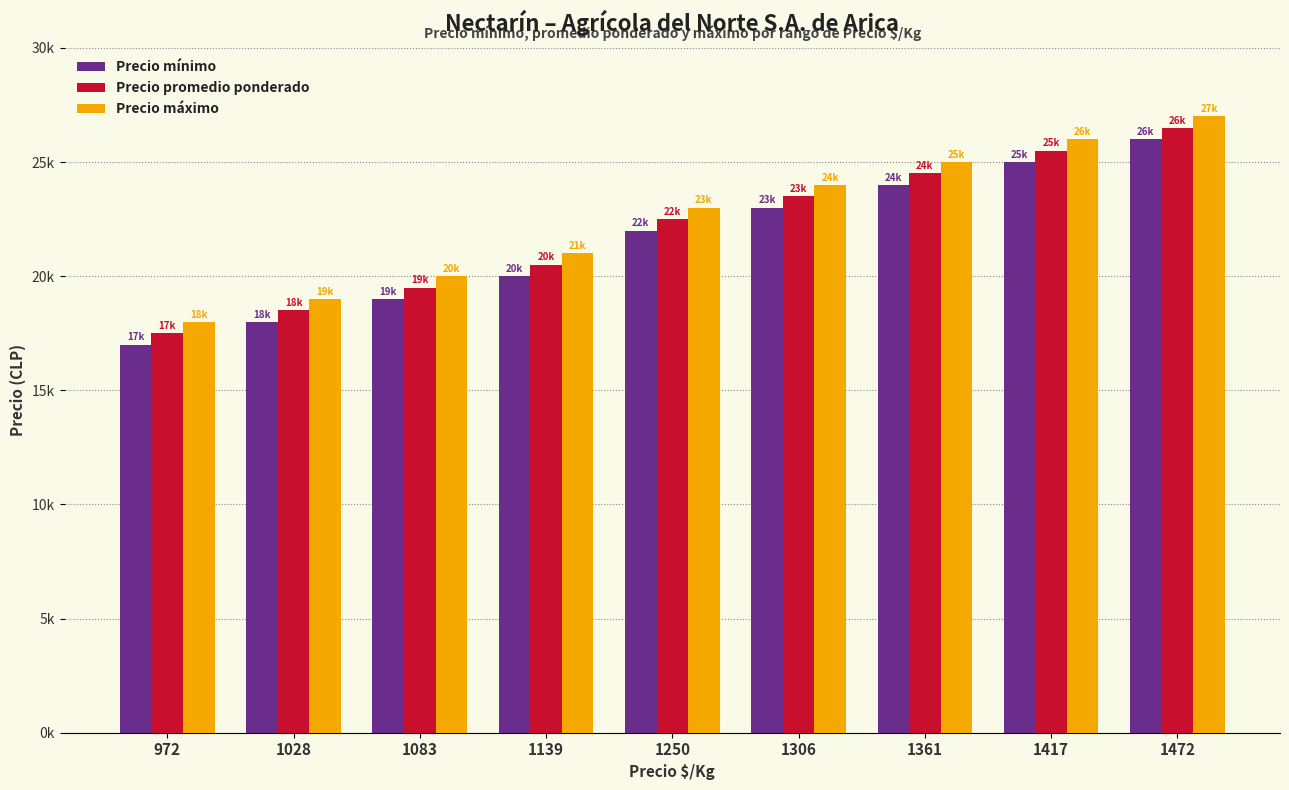

Rank the categories by Precio promedio ponderado value from highest to lowest.

1472, 1417, 1361, 1306, 1250, 1139, 1083, 1028, 972